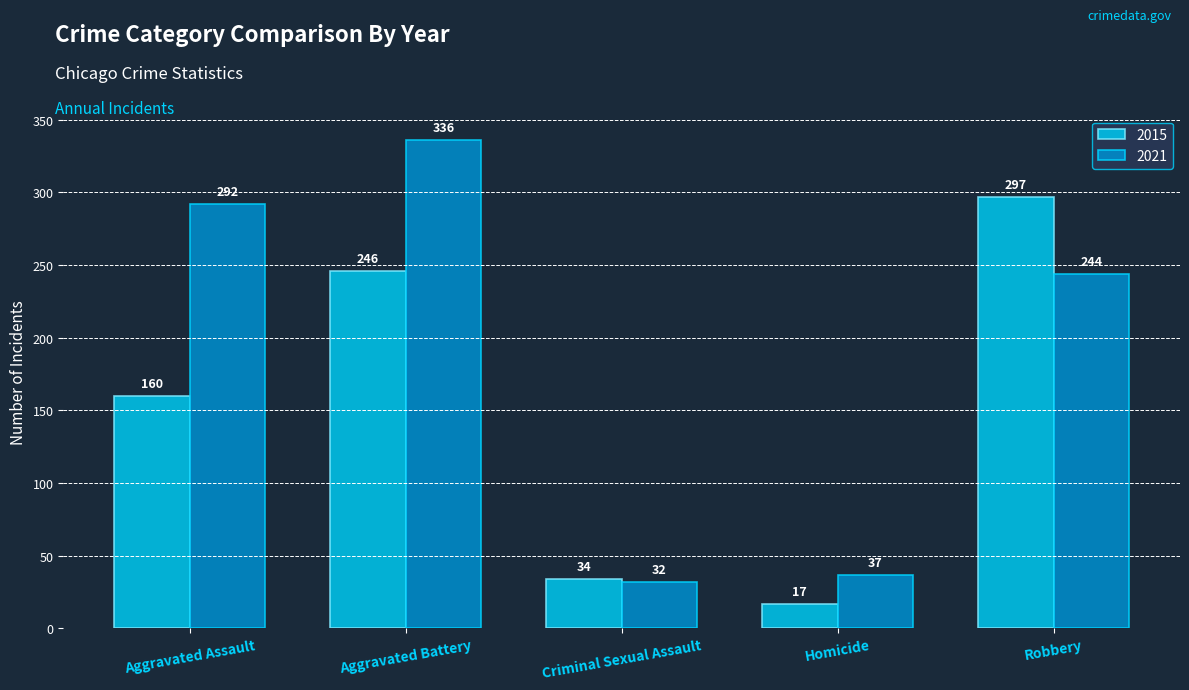

How many bars are there in each group?

2